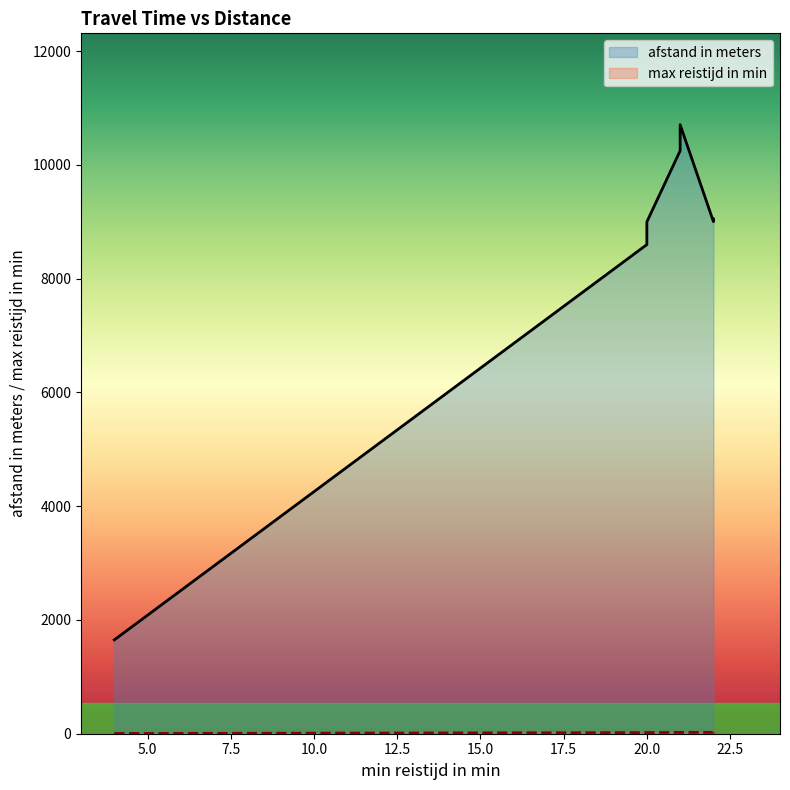

What are all the series names shown in the legend?

afstand in meters, max reistijd in min